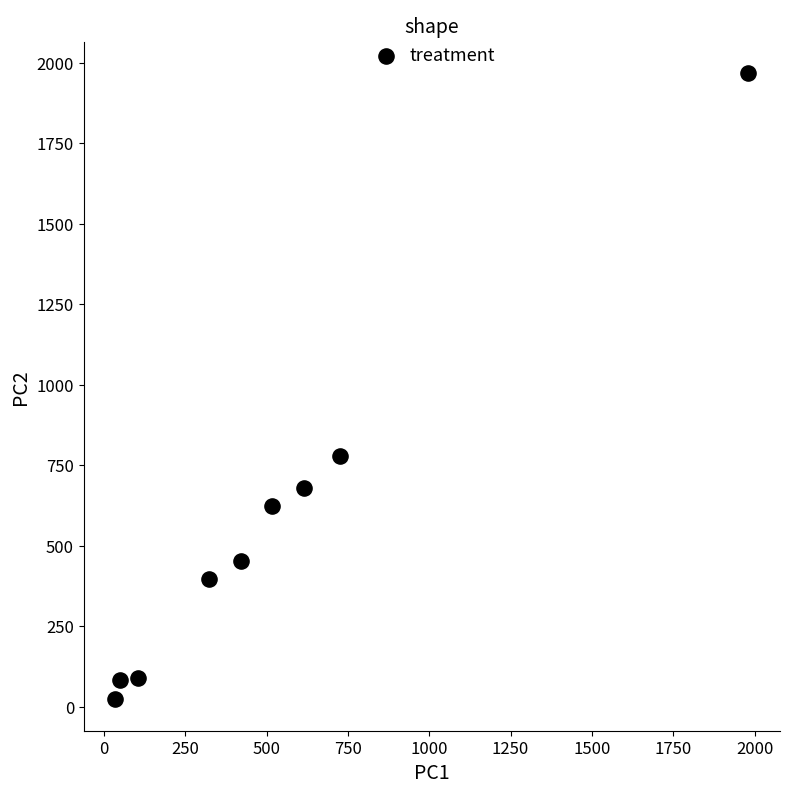

What is the range of X values (max minus min)?

1946